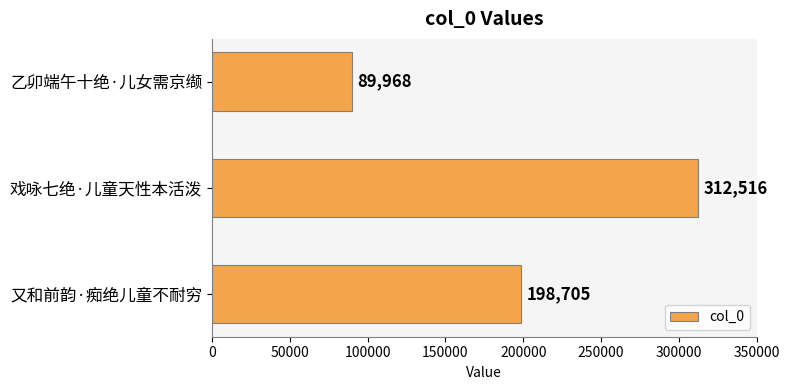

The chart shows a value of 312516 at 戏咏七绝·儿童天性本活泼. True or false?

True